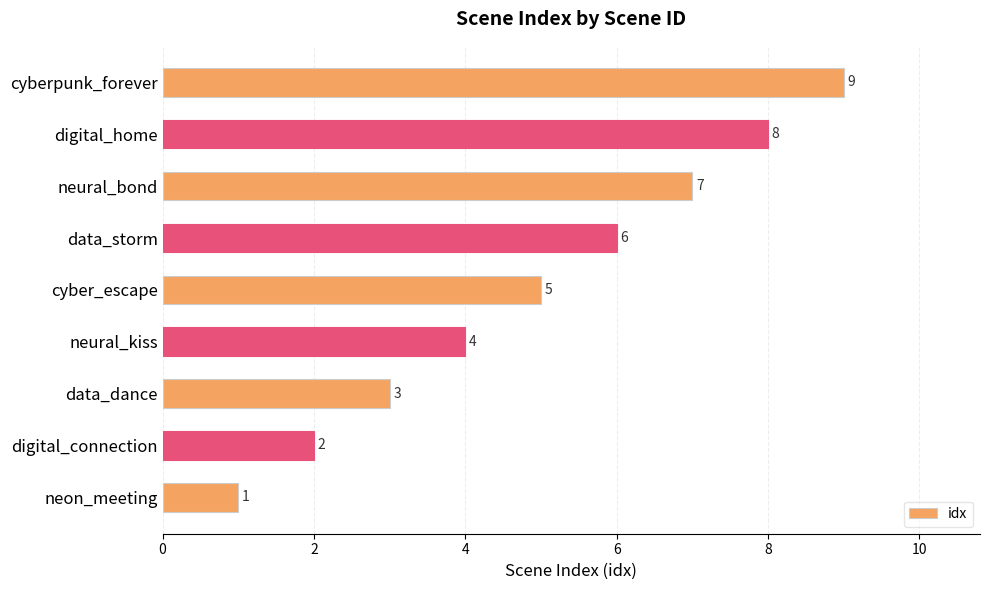

What is the maximum value shown in the chart?

9